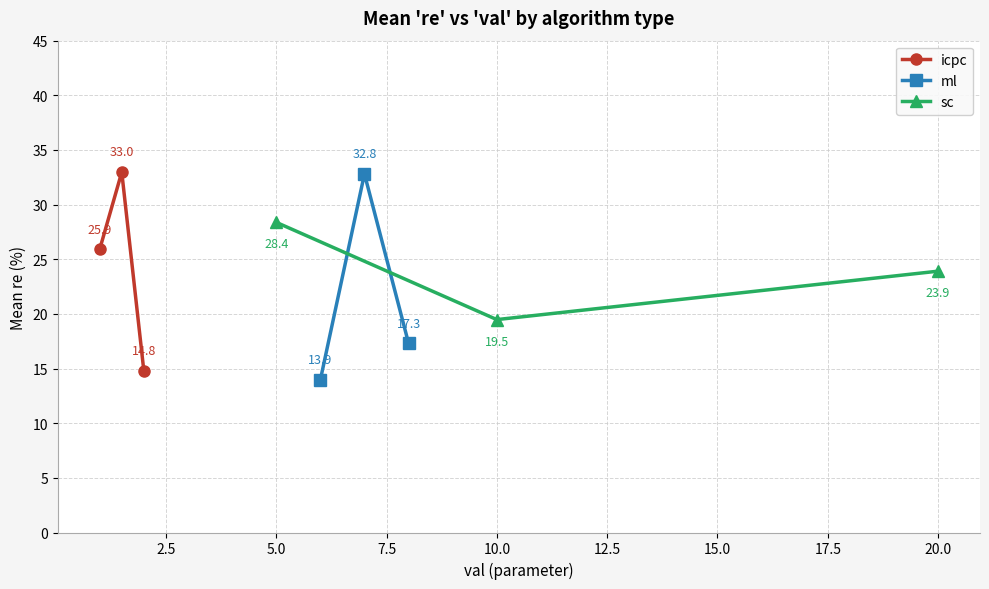

Read the sc value at 10.0.

19.5